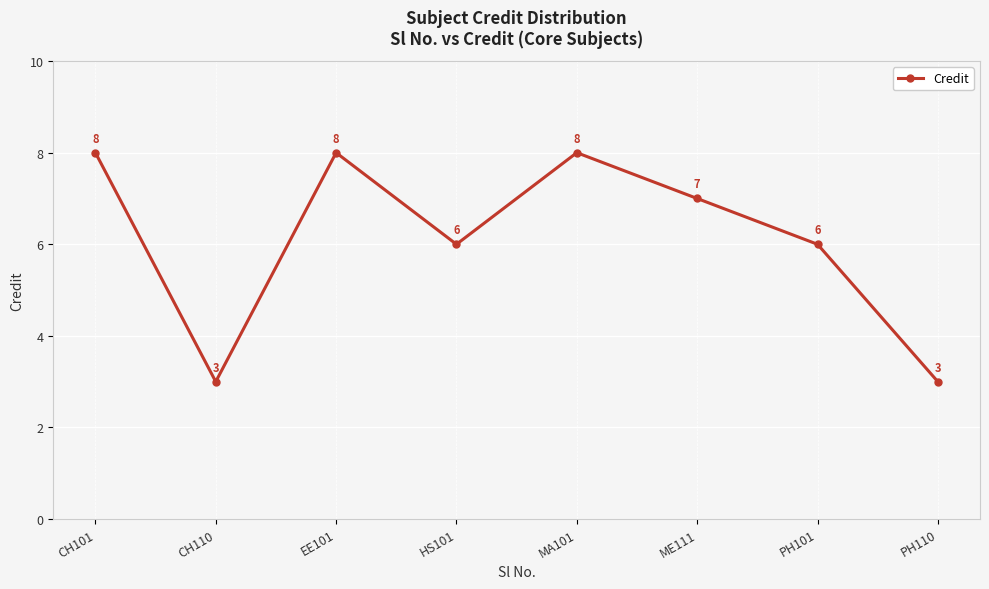

How many points are higher than both their immediate neighbors (excluding endpoints)?

2